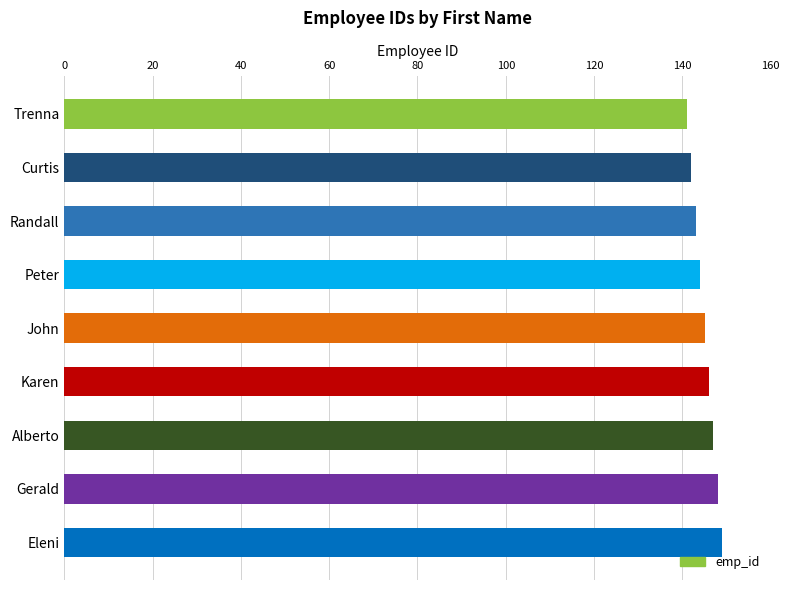

What is the smallest value displayed?

141